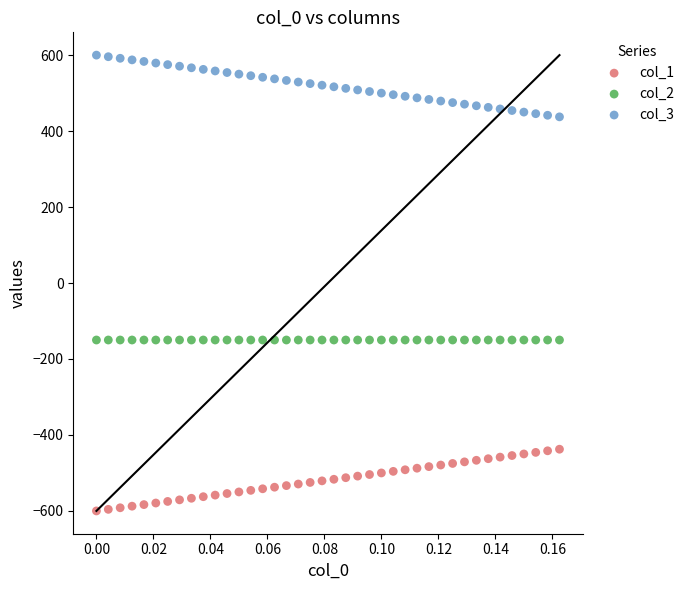

Which series reaches the minimum Y coordinate?

col_1